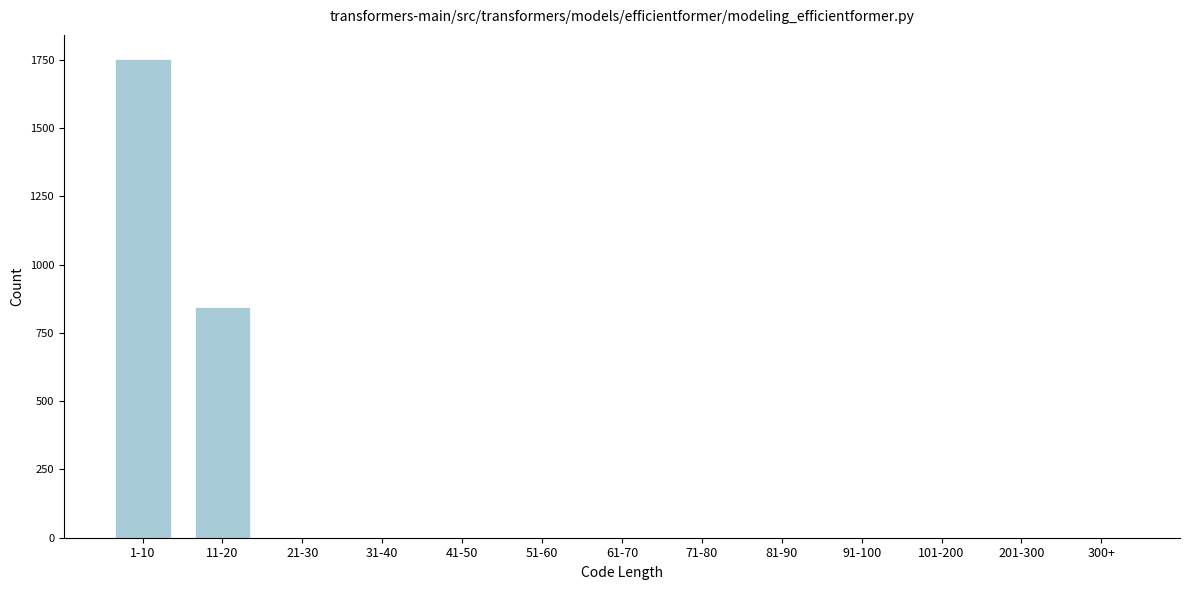

Reading left to right, what are all the values shown in this chart?

1-10=1753	11-20=845	21-30=0	31-40=0	41-50=0	51-60=0	61-70=0	71-80=0	81-90=0	91-100=0	101-200=0	201-300=0	300+=0